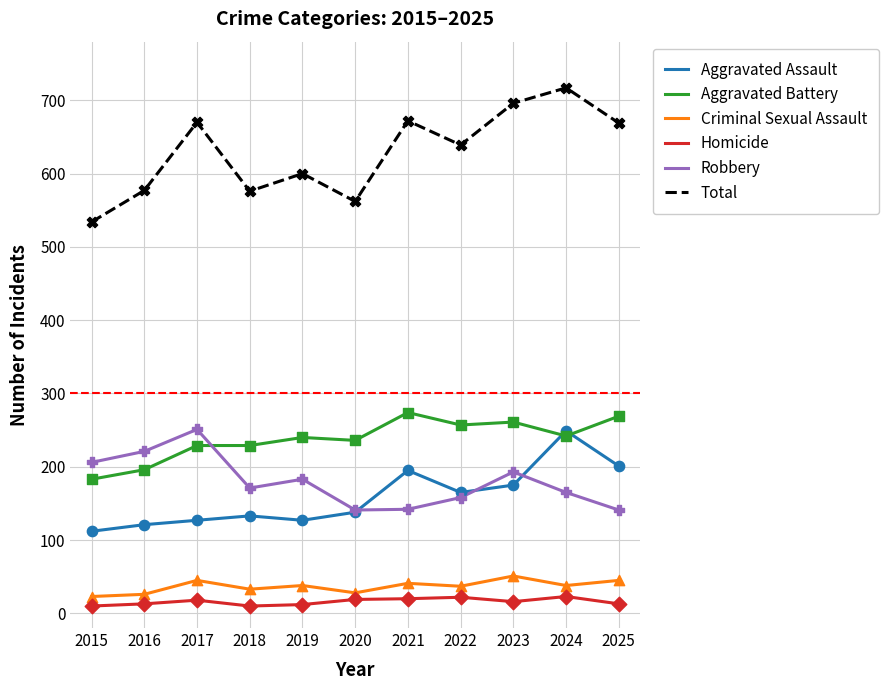

Which series has the widest spread of values?

Total